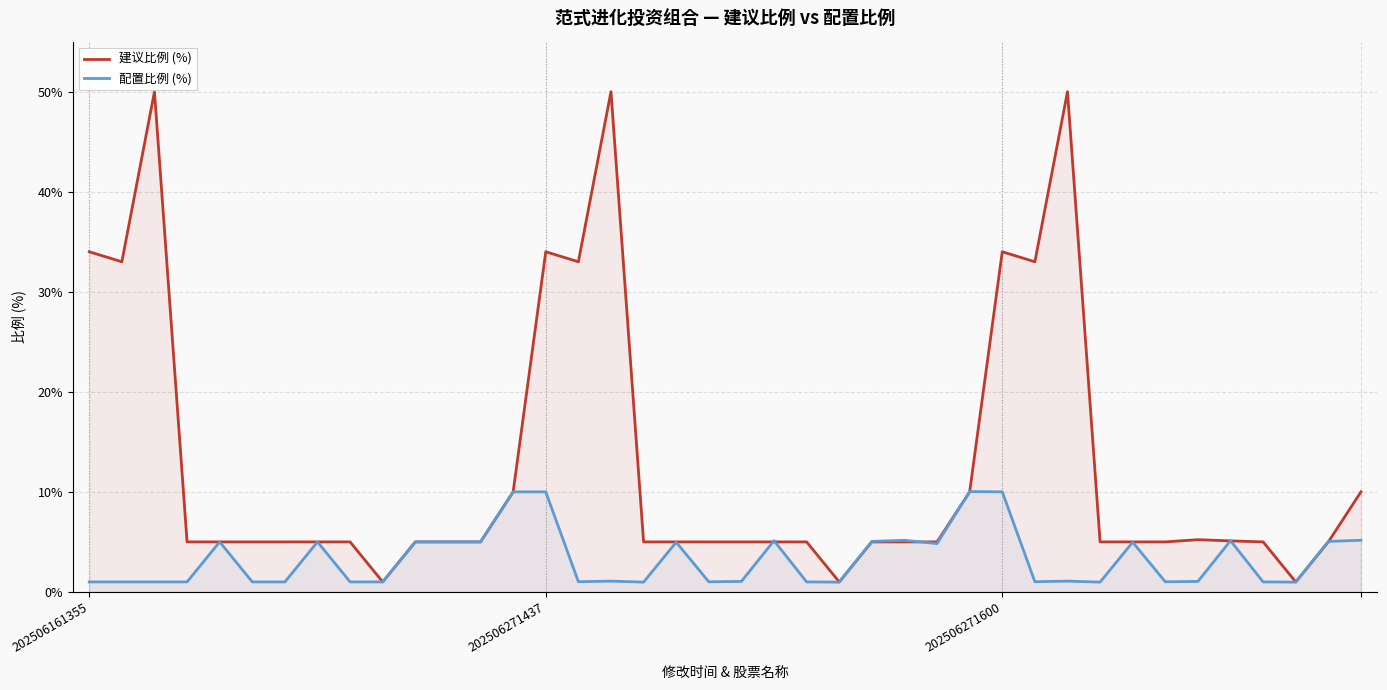

In 配置比例 (%), how many points are lower than both neighbors (excluding endpoints)?

9